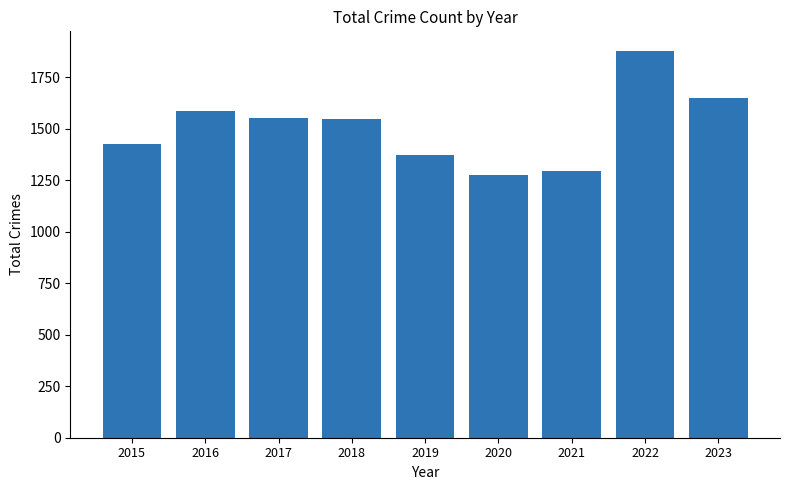

Is it true that the value at 2021 is 2017?

False